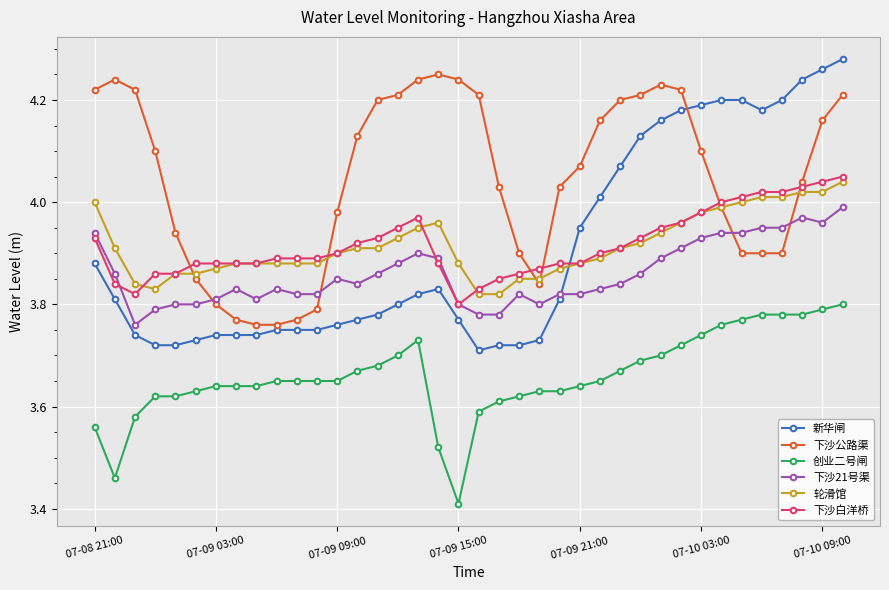

Which series has the largest range (max minus min)?

新华闸